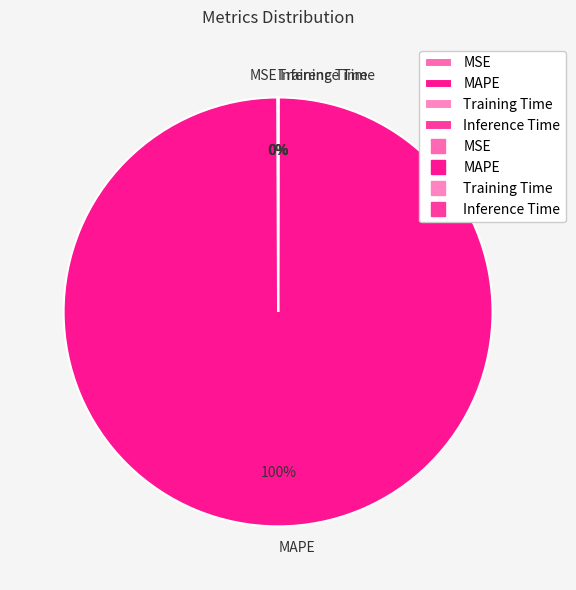

True or false: MAPE accounts for 93% of the total.

False